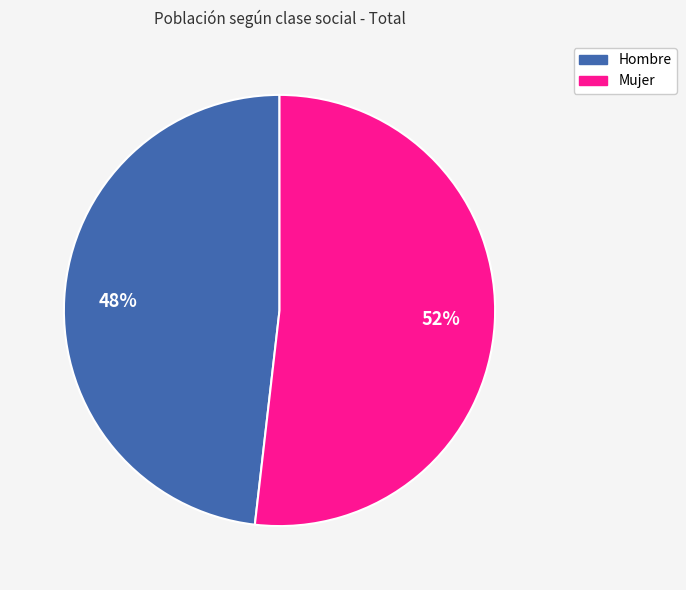

Which has a higher value, Mujer or Hombre?

Mujer